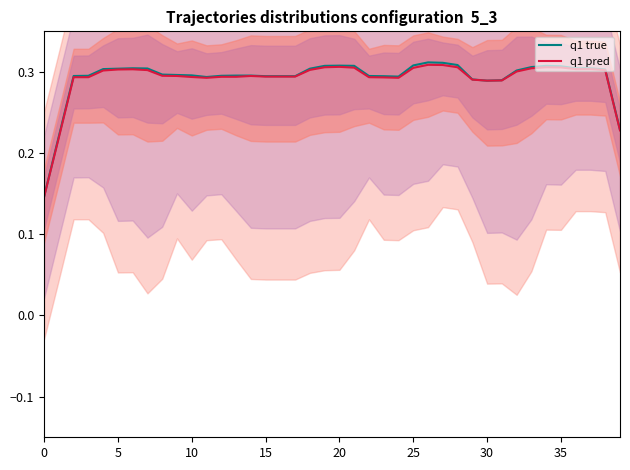

How many lines are shown in the chart?

2